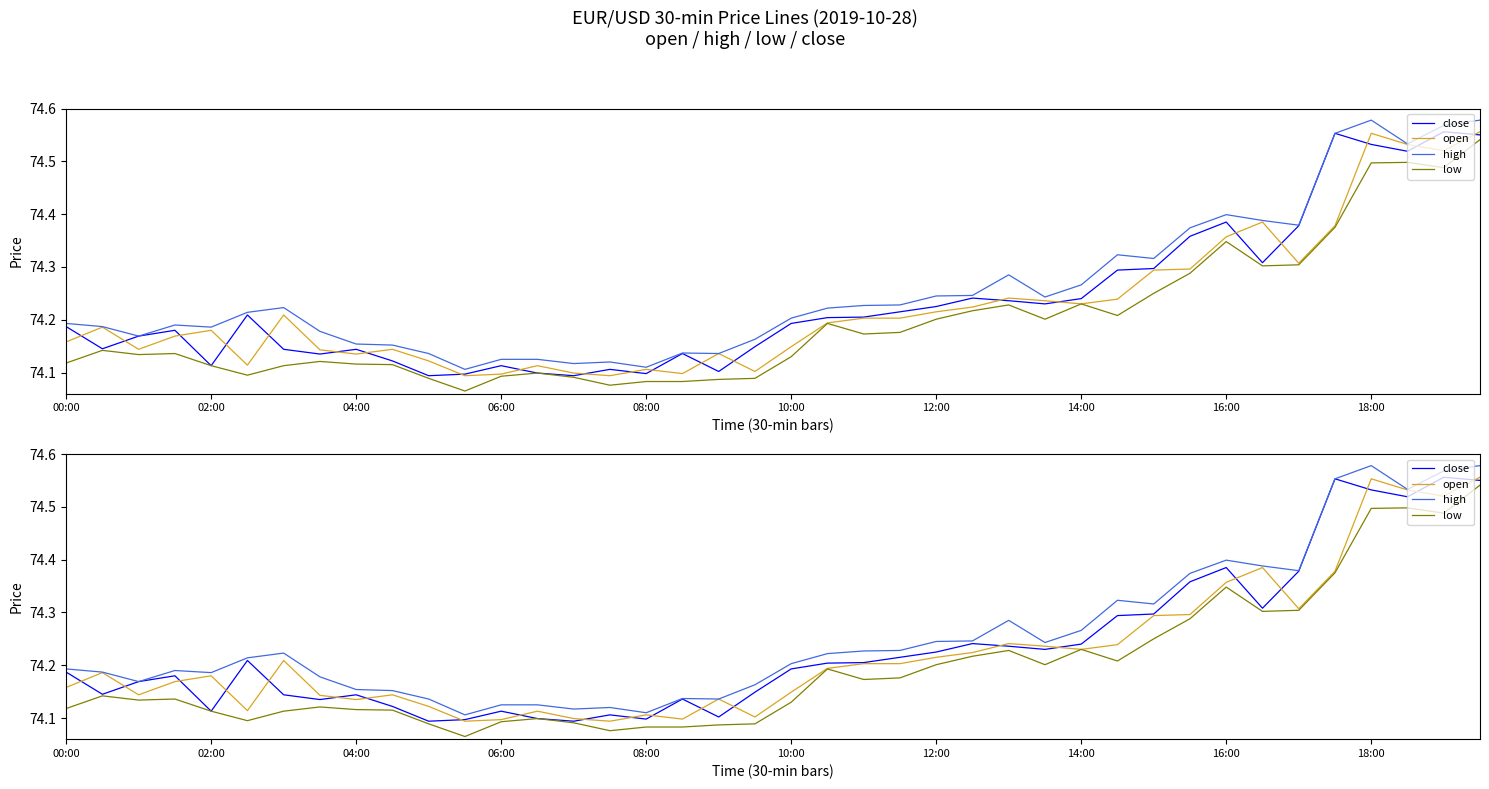

What is the difference between the maximum and minimum values in the open series?

0.5